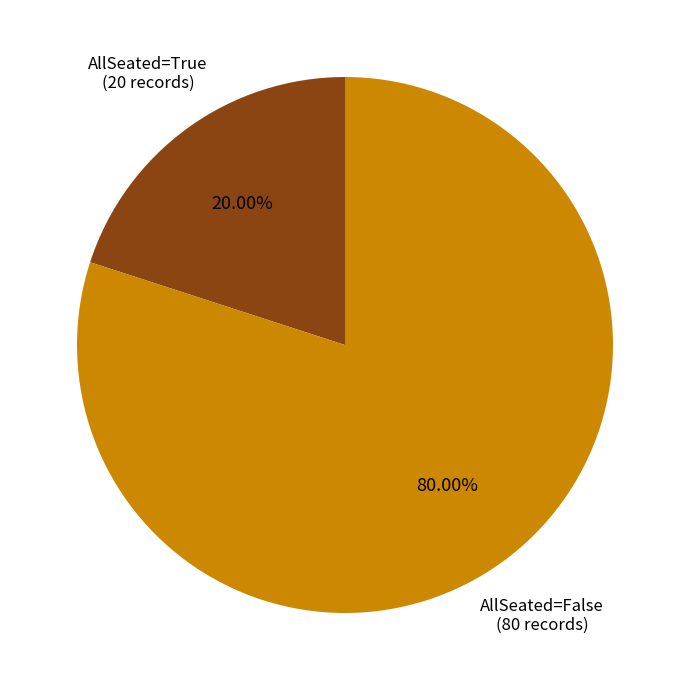

Does any single category account for the majority?

Yes